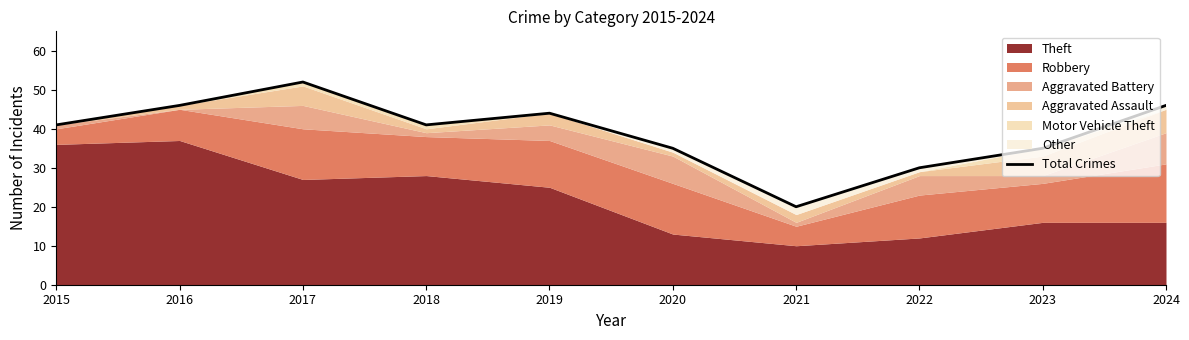

What is the value of the 9th point from the left?

35